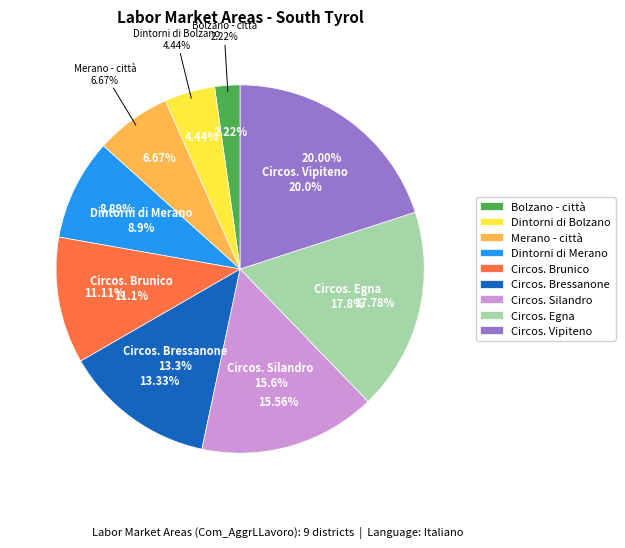

What is the change in value from Circos. Silandro to Circos. Egna?

+1